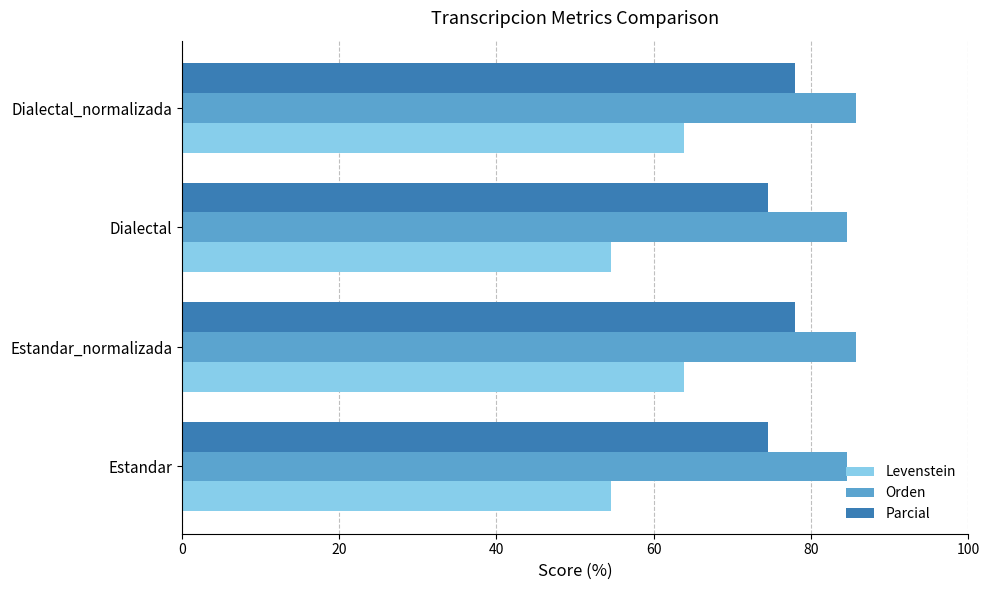

What is the spread (max minus min) of values at Estandar_normalizada?

21.9